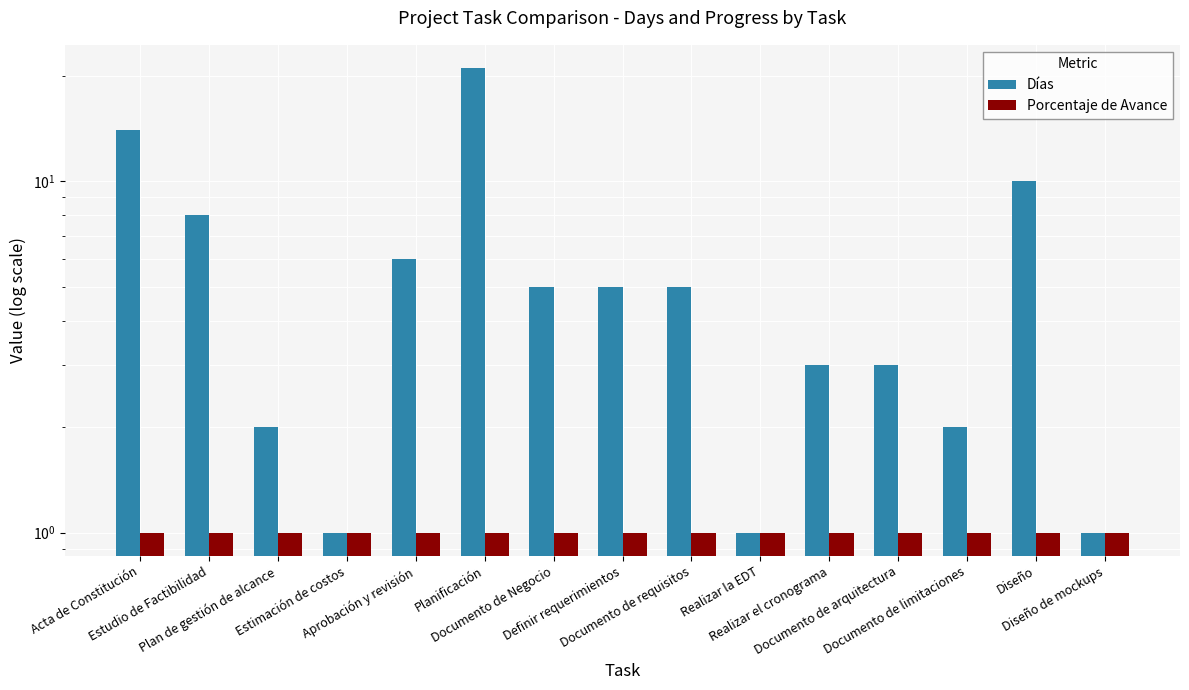

What is the total value across all series at Plan de gestión de alcance?

3